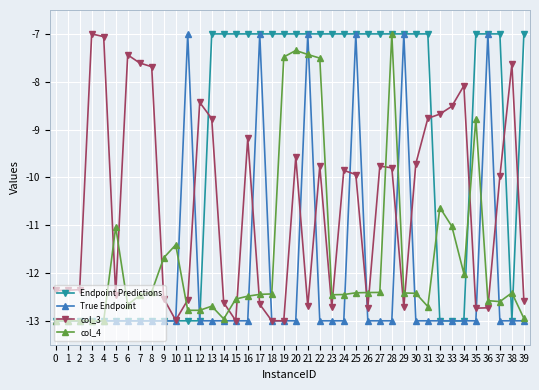

True or false: col_4 has more than 1 points higher than both neighbors.

True